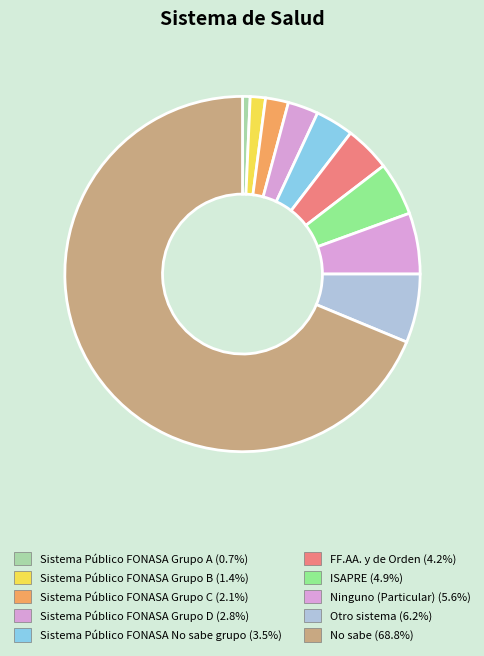

What percentage is the Sistema Público FONASA Grupo A slice, to the nearest percent?

1%